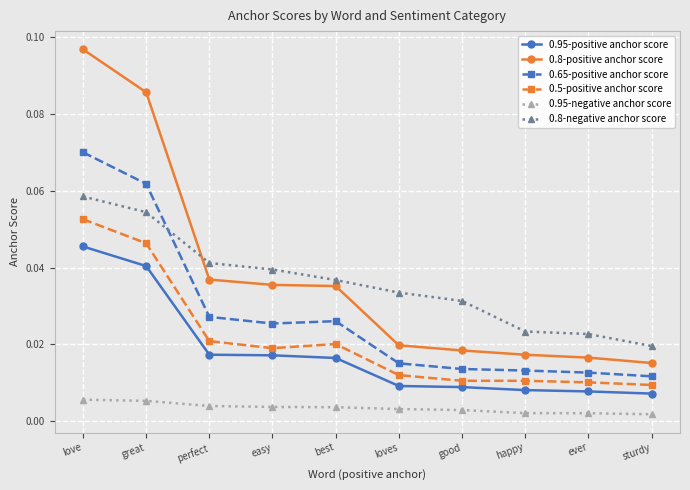

Is it true that 0.8-positive anchor score equals 0.1 at best?

False